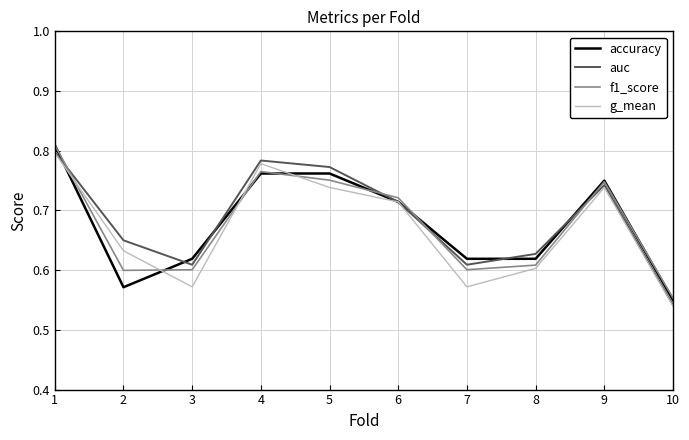

What is the total value across all series at 4?

3.1